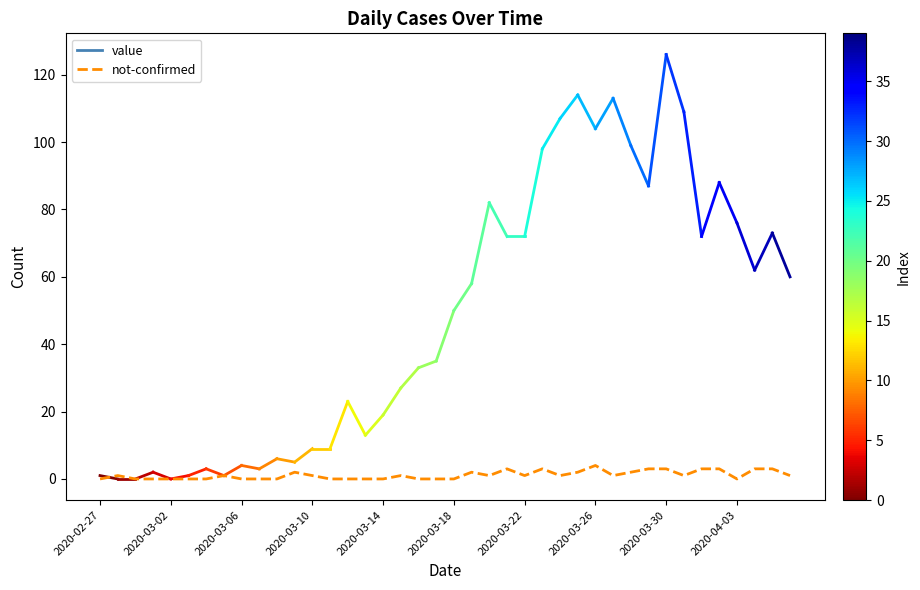

What is the greatest value displayed?

4